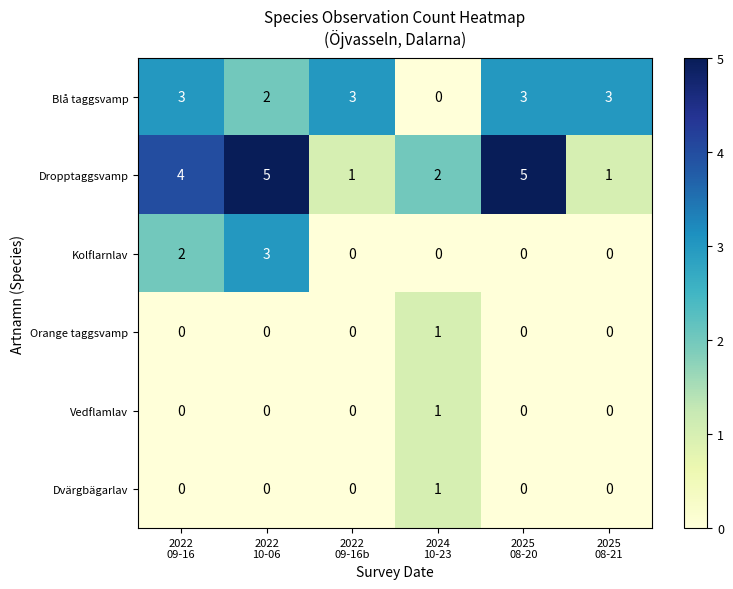

Count the Vedflamlav values in the range 0 to 1.

6